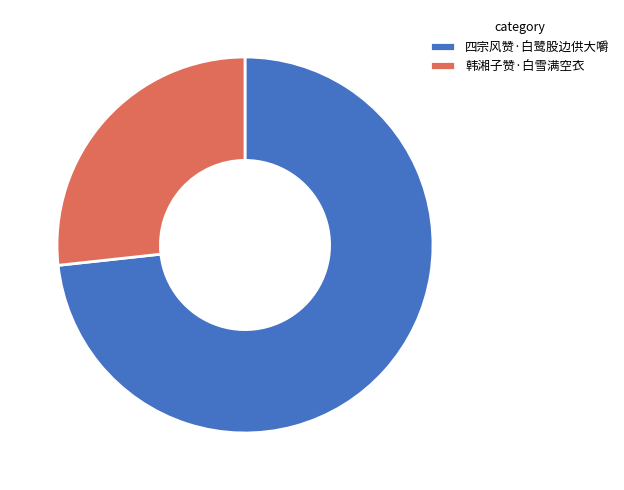

Which has a higher value, 四宗风赞·白鹭股边供大嚼 or 韩湘子赞·白雪满空衣?

四宗风赞·白鹭股边供大嚼